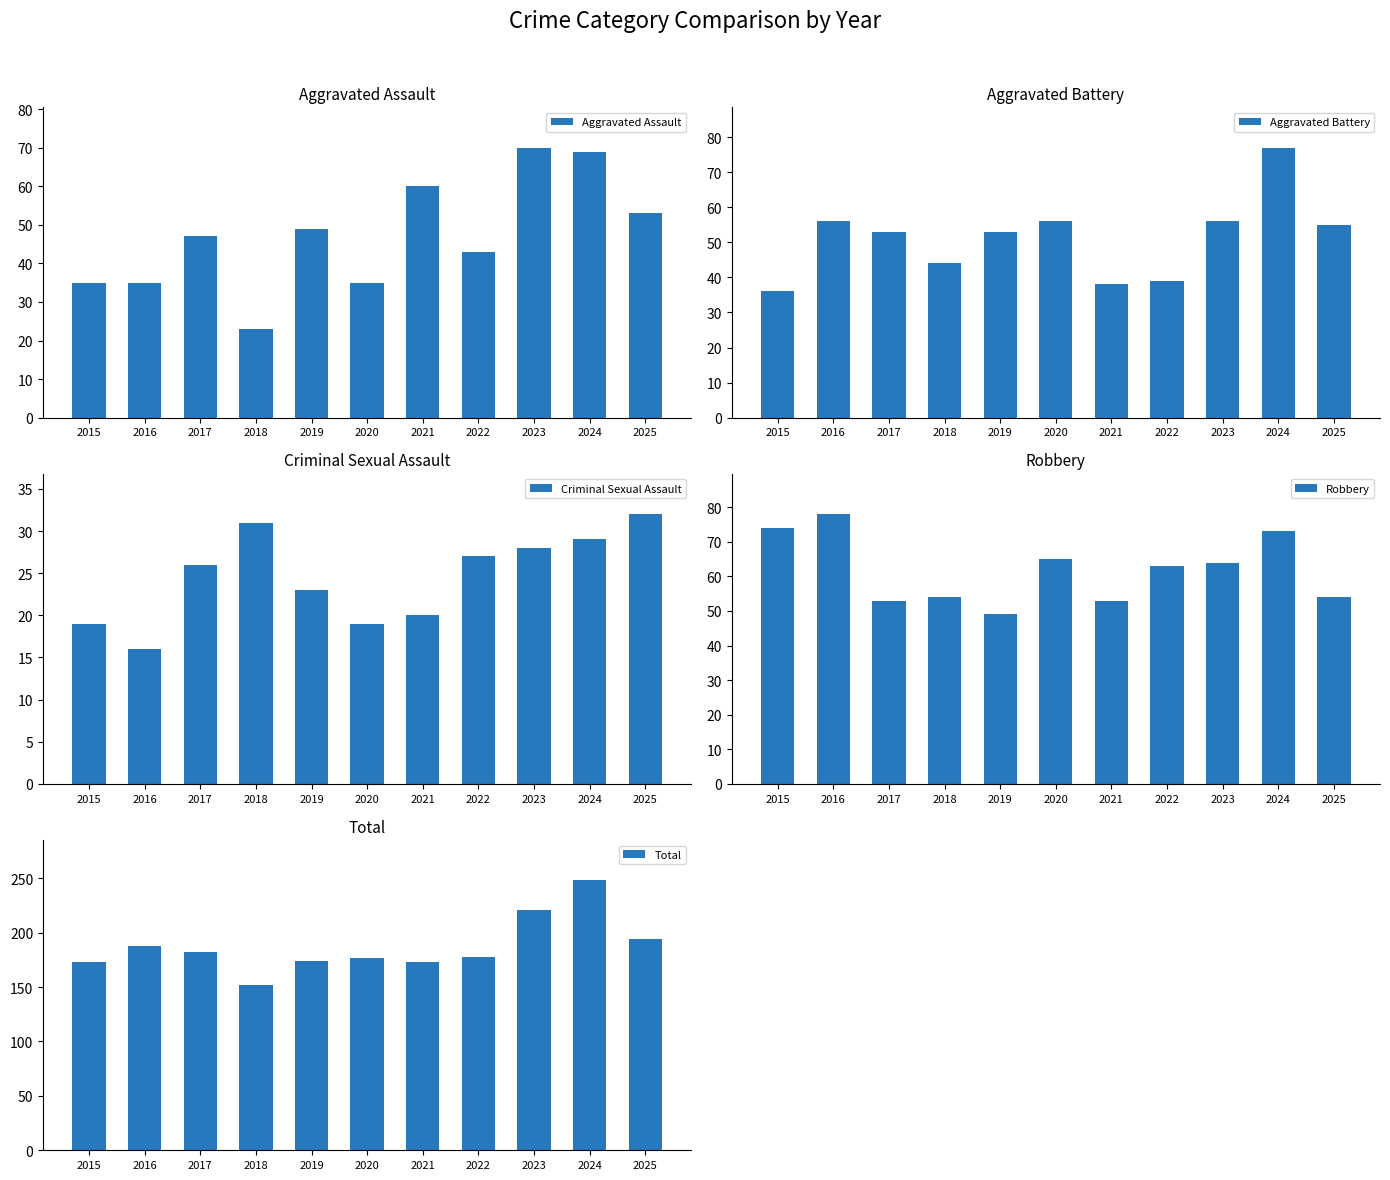

What are all the series names shown in the legend?

Aggravated Assault, Aggravated Battery, Criminal Sexual Assault, Robbery, Total